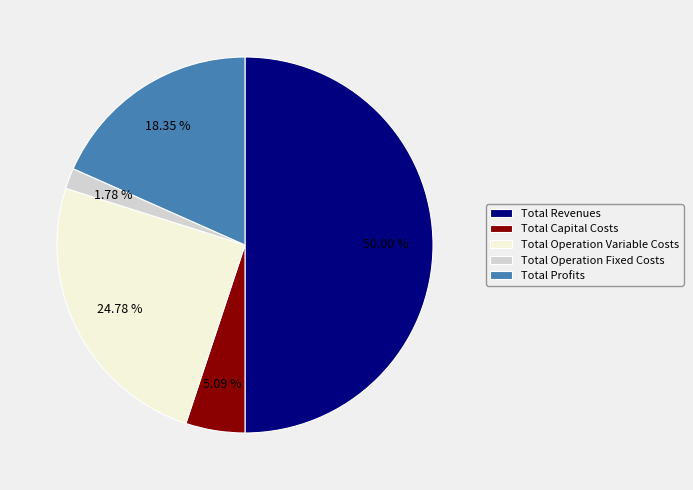

To the nearest percent, what is the difference between the Total Profits and Total Capital Costs slice percentages?

13%